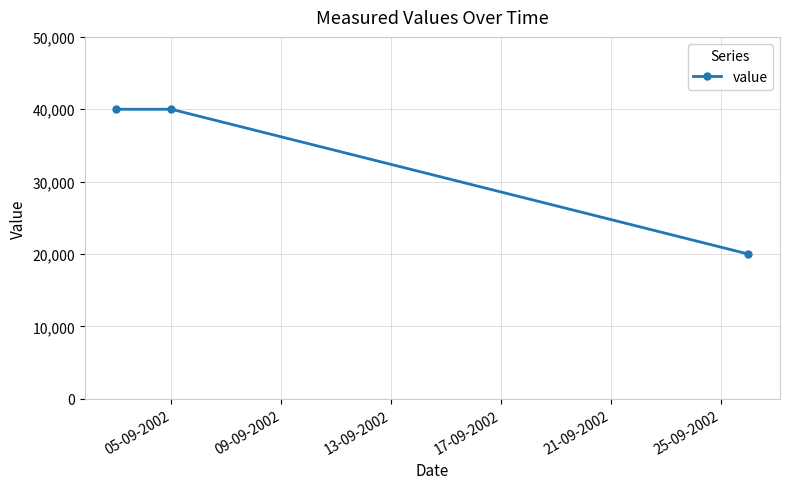

What is the maximum value shown in the chart?

40000